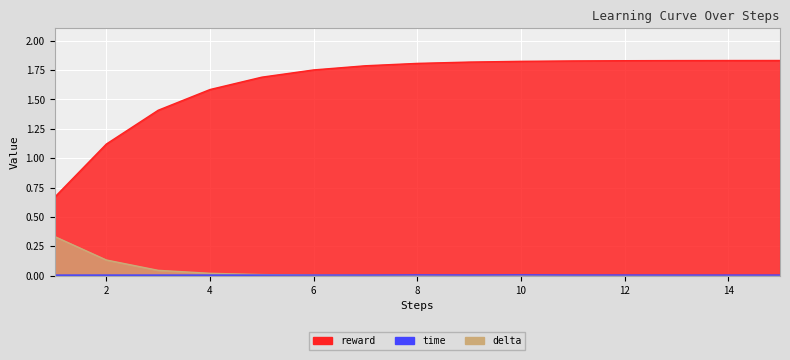

List the labels in order of delta value, largest first.

1, 2, 3, 4, 5, 6, 7, 8, 9, 10, 11, 12, 13, 14, 15